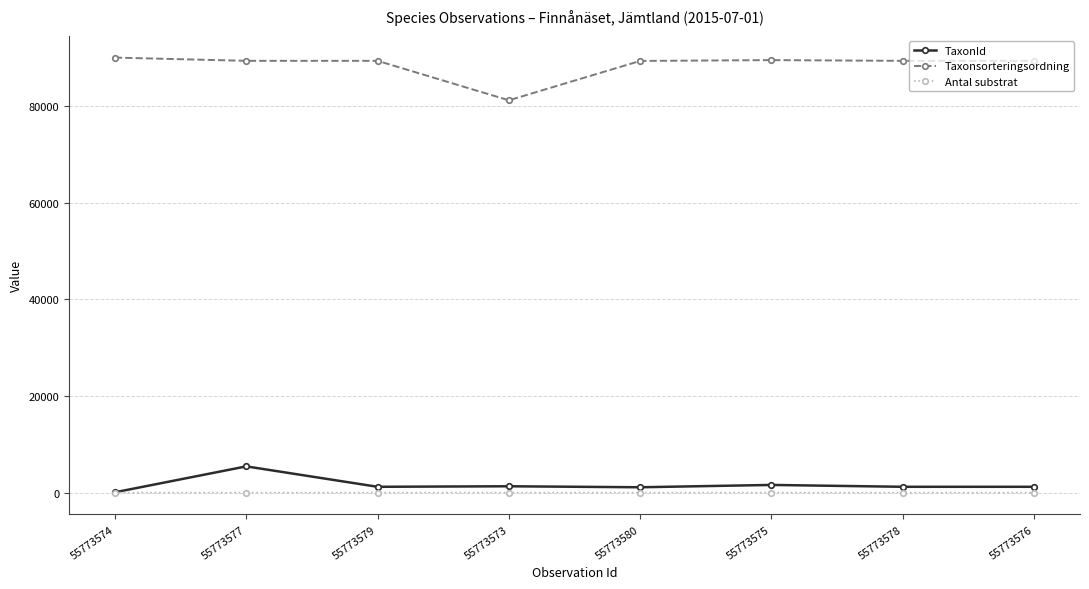

What are all the series names shown in the legend?

TaxonId, Taxonsorteringsordning, Antal substrat